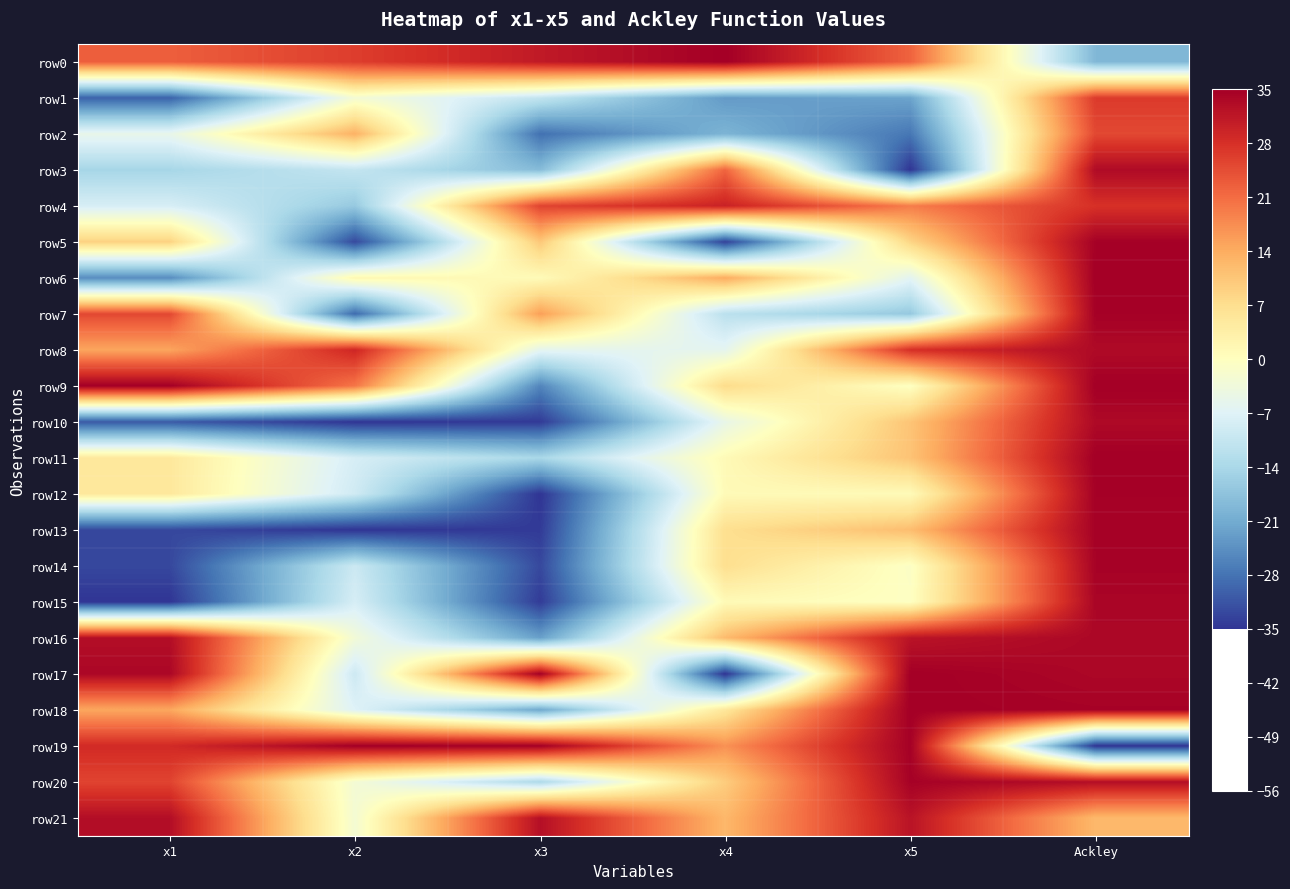

Reading left to right, extract all data points from this chart.

row0: x1=22.5	x2=26.3	x3=31.1	x4=35.0	x5=22.1	Ackley=-19.2
row1: x1=-30.0	x2=-2.5	x3=-10.8	x4=-23.2	x5=-22.0	Ackley=26.7
row2: x1=-5.1	x2=13.3	x3=-28.3	x4=-19.8	x5=-27.5	Ackley=25.1
row3: x1=-14.4	x2=-10.6	x3=-18.5	x4=21.9	x5=-35.0	Ackley=33.3
row4: x1=-8.1	x2=-16.4	x3=25.7	x4=29.9	x5=19.2	Ackley=27.8
row5: x1=9.0	x2=-32.7	x3=10.3	x4=-33.6	x5=8.5	Ackley=34.7
row6: x1=-25.0	x2=1.7	x3=0.9	x4=14.1	x5=-6.2	Ackley=35.0
row7: x1=25.1	x2=-29.1	x3=15.6	x4=-11.8	x5=-16.6	Ackley=34.7
row8: x1=14.9	x2=29.3	x3=-5.7	x4=-5.8	x5=28.2	Ackley=33.4
row9: x1=35.0	x2=20.0	x3=-25.8	x4=7.5	x5=-0.4	Ackley=35.0
row10: x1=-31.0	x2=-35.0	x3=-34.4	x4=-5.0	x5=10.8	Ackley=33.5
row11: x1=5.0	x2=-8.2	x3=-14.0	x4=1.1	x5=11.0	Ackley=35.0
row12: x1=5.0	x2=-9.1	x3=-35.0	x4=1.1	x5=0.9	Ackley=34.7
row13: x1=-32.8	x2=-35.0	x3=-34.3	x4=6.9	x5=11.8	Ackley=34.6
row14: x1=-32.9	x2=-9.6	x3=-32.8	x4=6.9	x5=-0.8	Ackley=34.5
row15: x1=-35.0	x2=-8.2	x3=-34.2	x4=1.1	x5=-0.4	Ackley=34.1
row16: x1=32.8	x2=-2.9	x3=-22.4	x4=12.1	x5=31.9	Ackley=33.8
row17: x1=33.9	x2=-9.5	x3=35.0	x4=-35.0	x5=35.0	Ackley=33.8
row18: x1=14.6	x2=-7.0	x3=-21.5	x4=5.3	x5=34.9	Ackley=34.5
row19: x1=28.8	x2=35.0	x3=35.0	x4=17.0	x5=34.7	Ackley=-35.0
row20: x1=25.6	x2=-2.6	x3=-13.6	x4=9.7	x5=34.6	Ackley=32.8
row21: x1=32.8	x2=-2.5	x3=32.6	x4=12.5	x5=32.0	Ackley=12.4